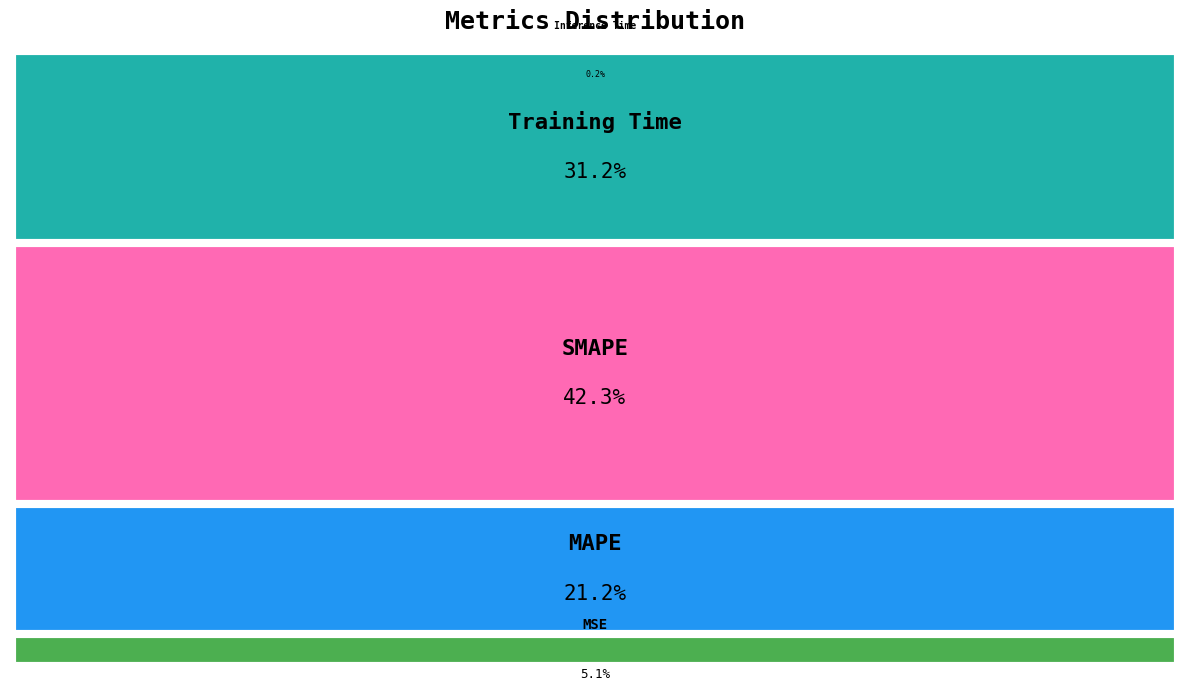

Do Inference Time and MAPE together represent more than half of the pie?

No